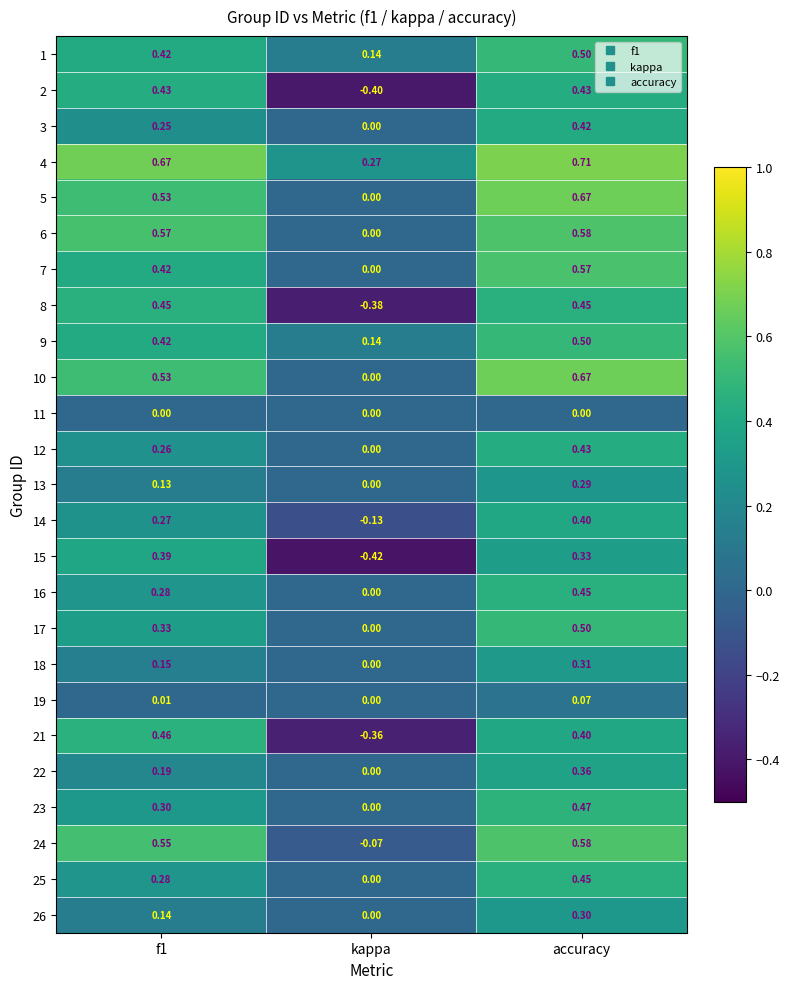

Which category has the highest value in the 22 series?

accuracy